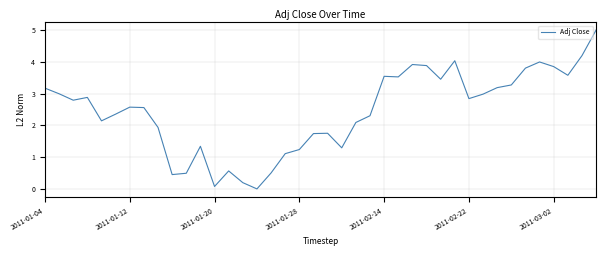

What is the greatest value displayed?

5.0